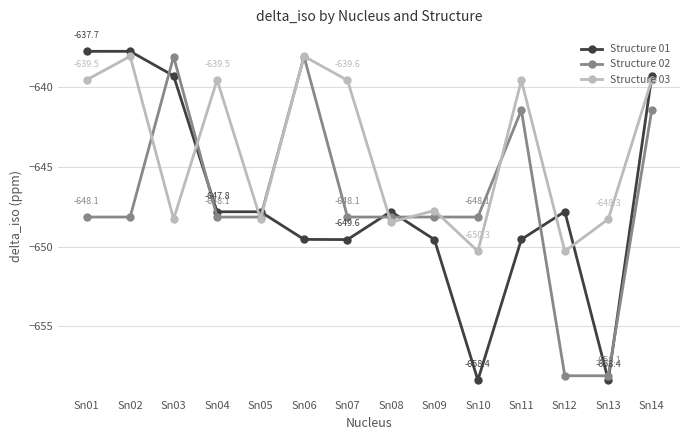

Between which two adjacent categories do Structure 02 and Structure 03 first intersect?

Sn02 and Sn03